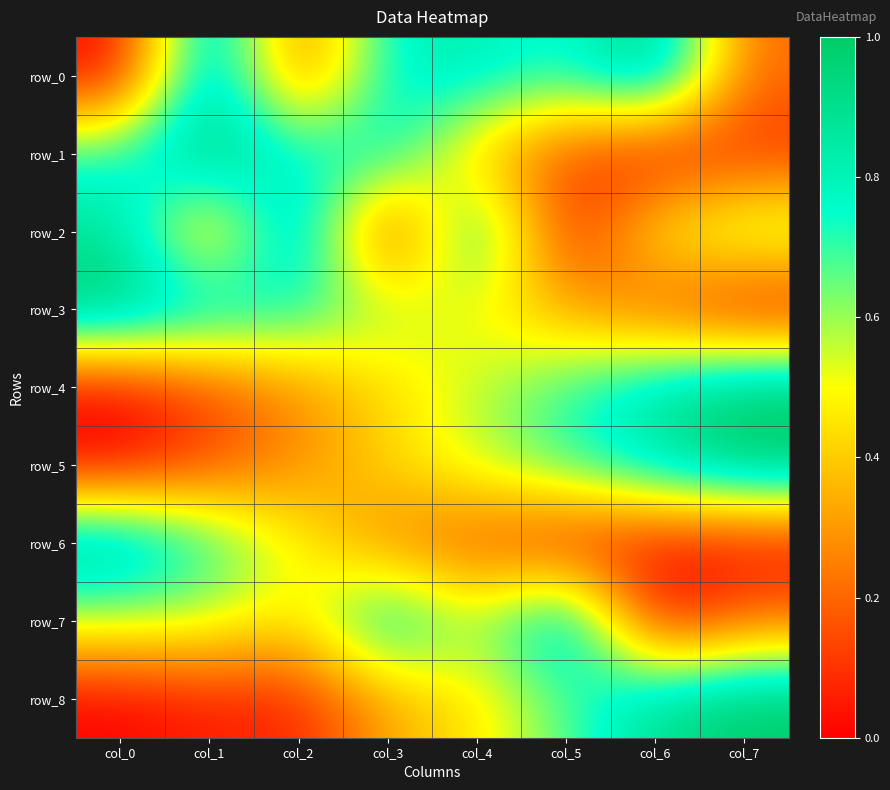

At col_2, list the series in order from smallest to largest.

row_8, row_0, row_5, row_4, row_7, row_6, row_3, row_1, row_2